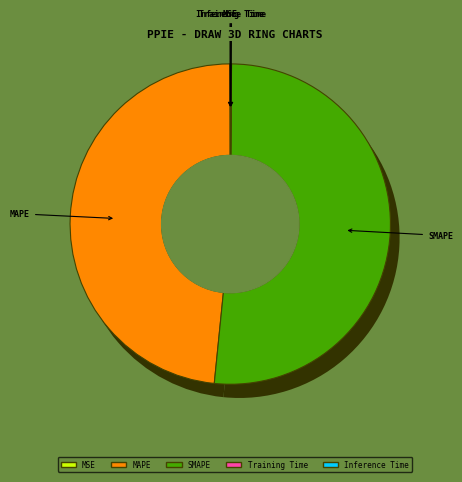

Which category has the smallest portion of the pie?

MSE